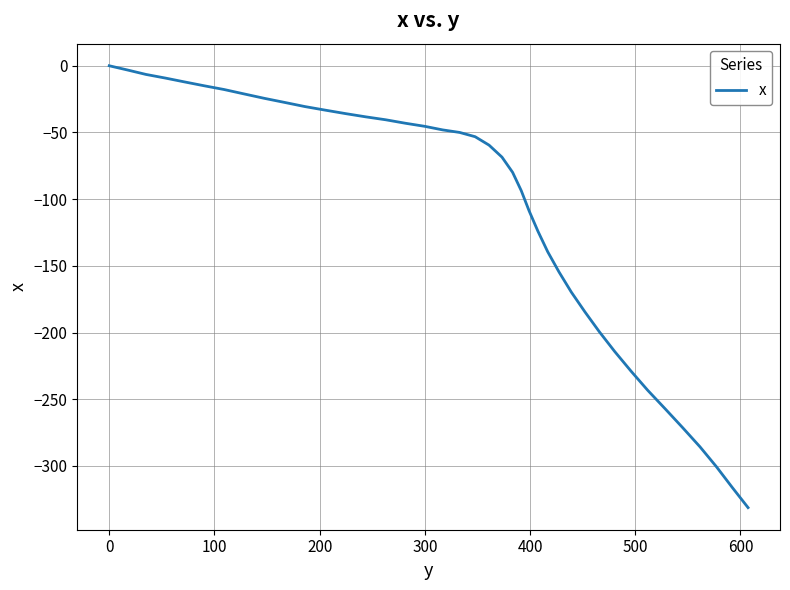

How many distinct data groups are displayed?

1